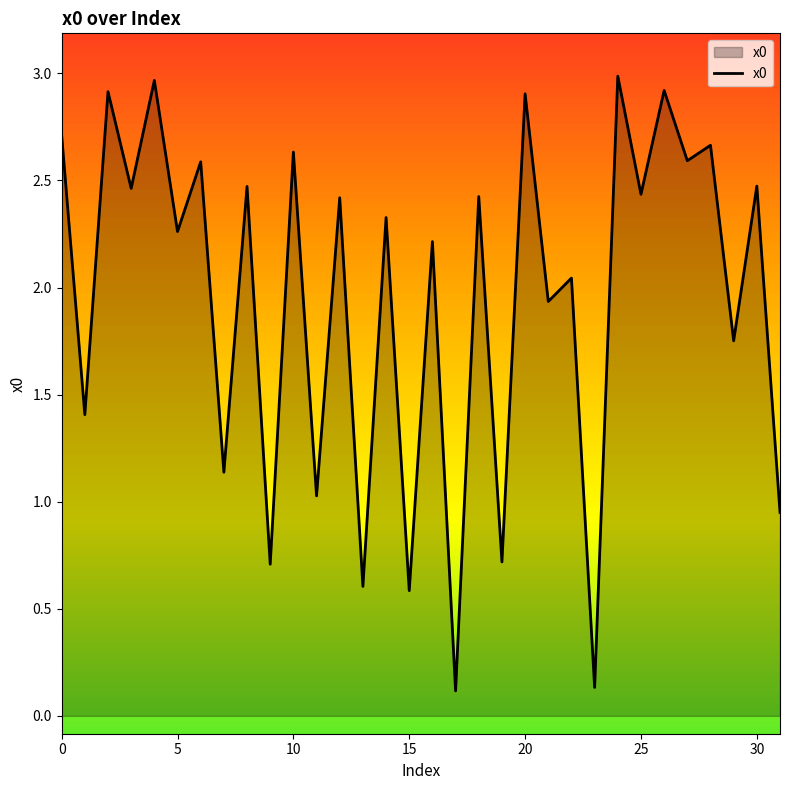

What is the difference between the maximum and minimum values?

2.9